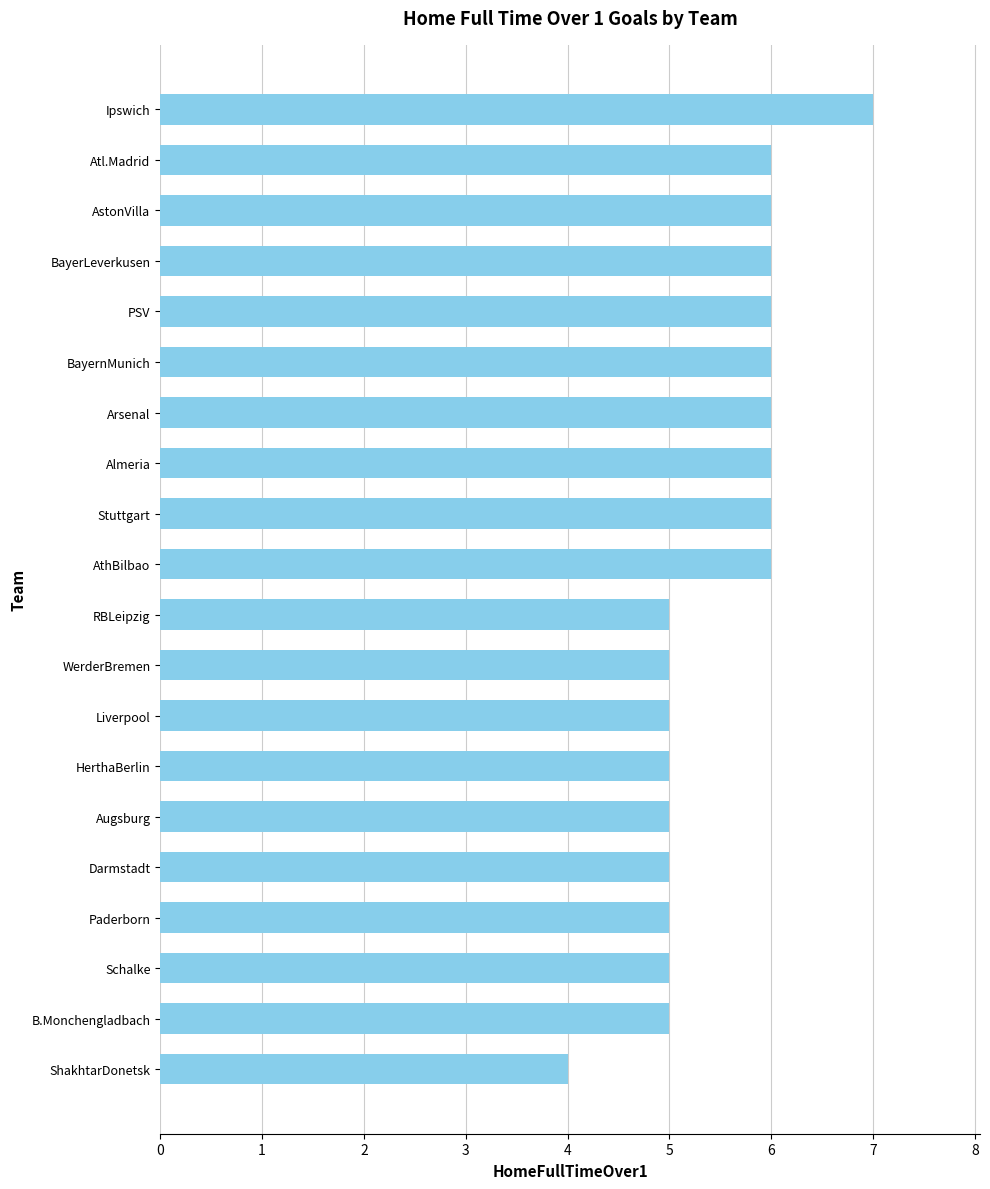

What value does the data have at Paderborn?

5